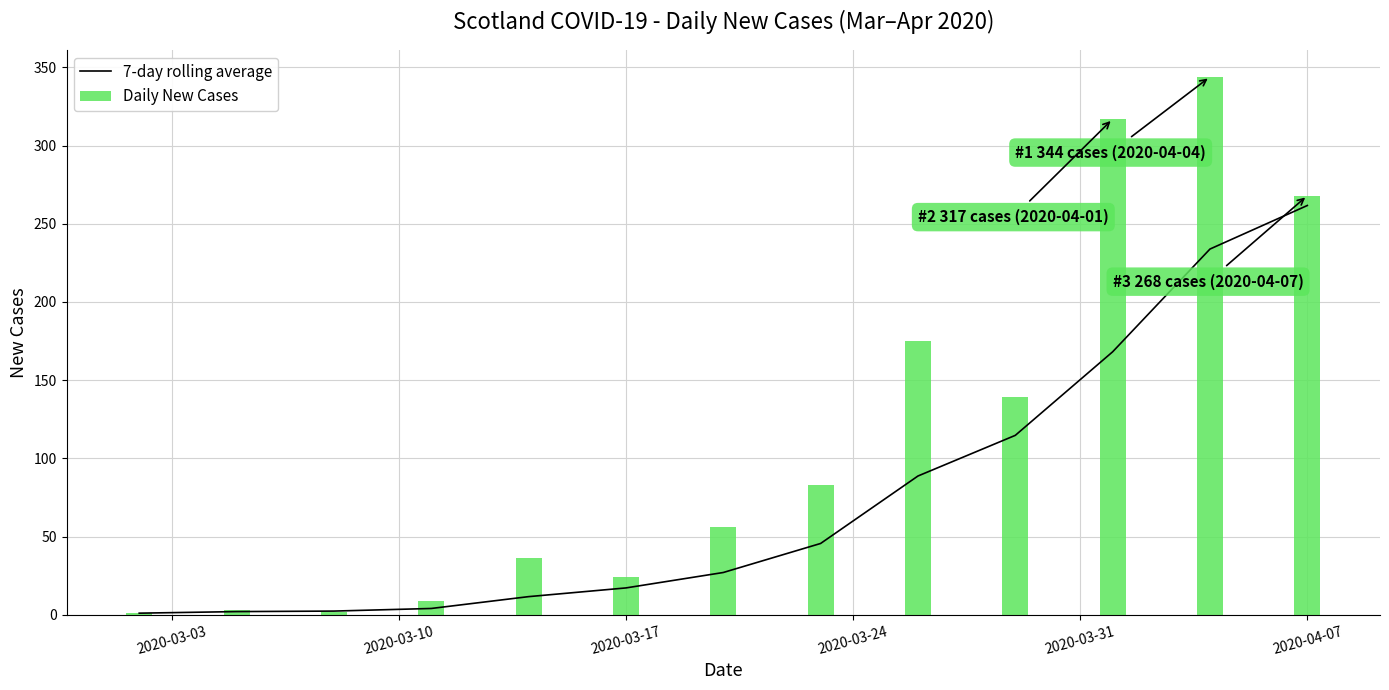

How many data points does each series have?

13